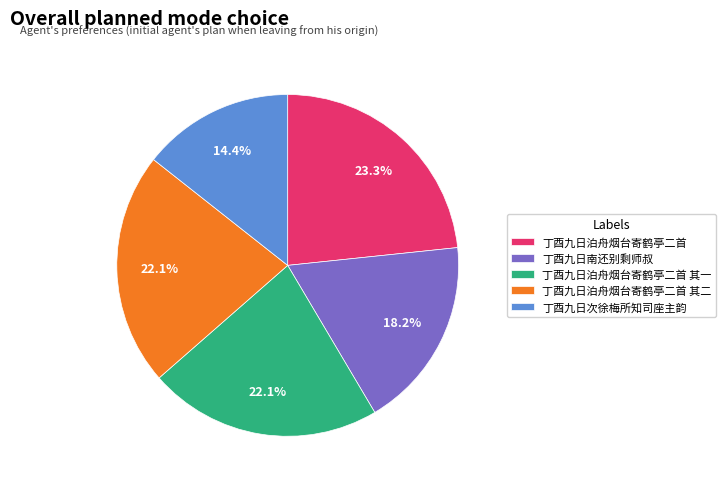

Is it true that 丁酉九日泊舟烟台寄鹤亭二首 其二 is 14% of the pie?

False